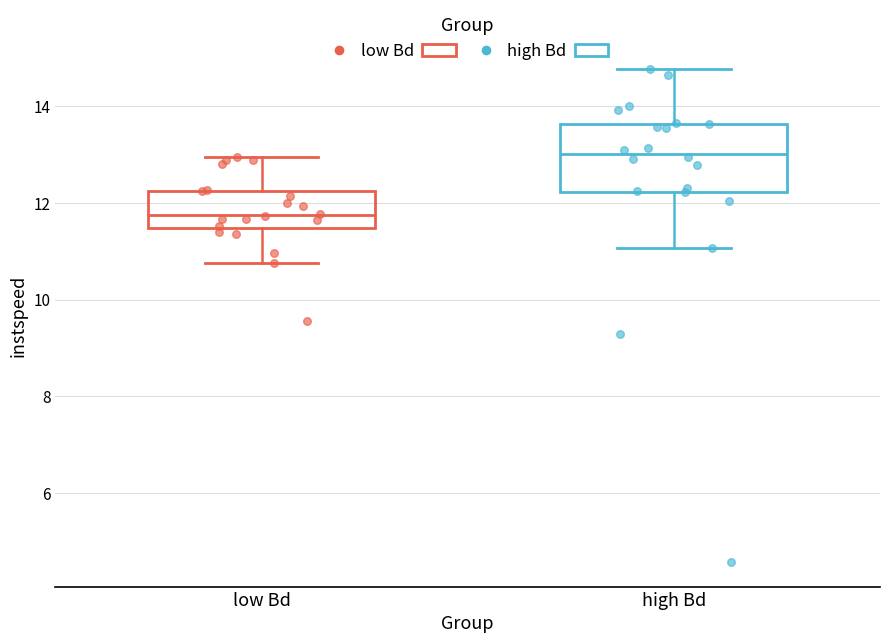

Reading left to right, transcribe this box plot: for each box, give where its median line is, the range the box spans, and where its two whiskers end, as read against the y-axis. The values are not printed on the chart, so give them approximately, as read against the axis.

low Bd: median 11.8, box 11.4 to 12.2, whiskers 10.8 to 13.0
high Bd: median 13.0, box 12.2 to 13.6, whiskers 11.0 to 14.8